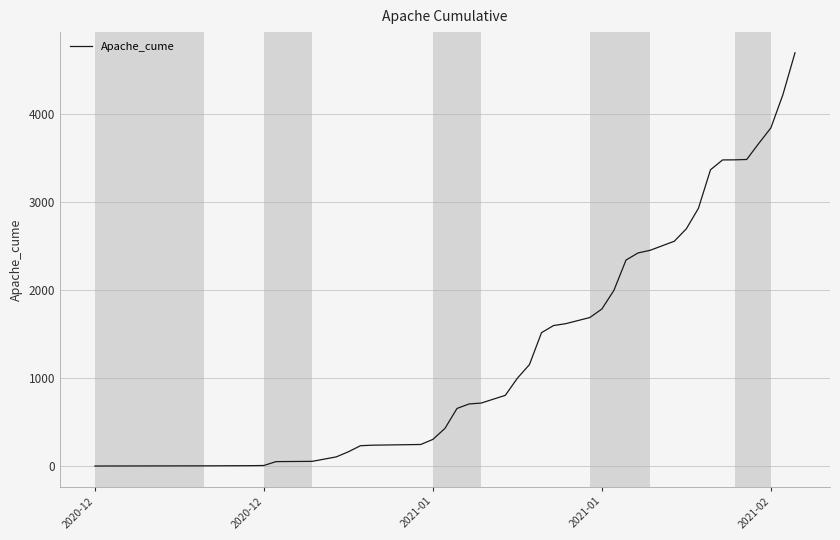

How many lines are shown in the chart?

1